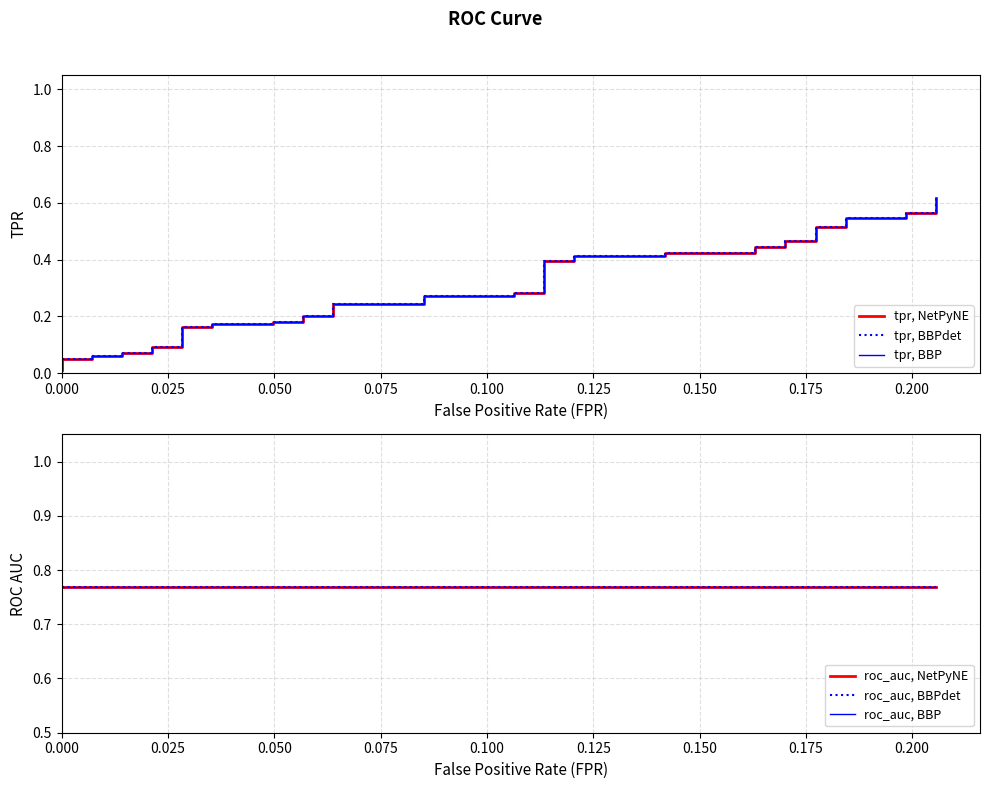

At how many categories does at least one series exceed 0?

40